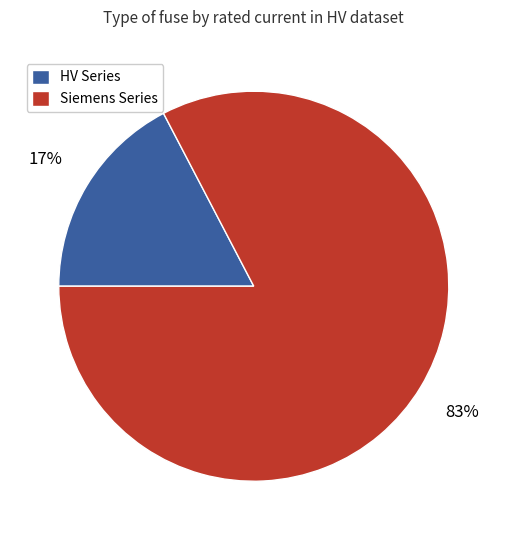

Is it true that Siemens Series is 94% of the pie?

False